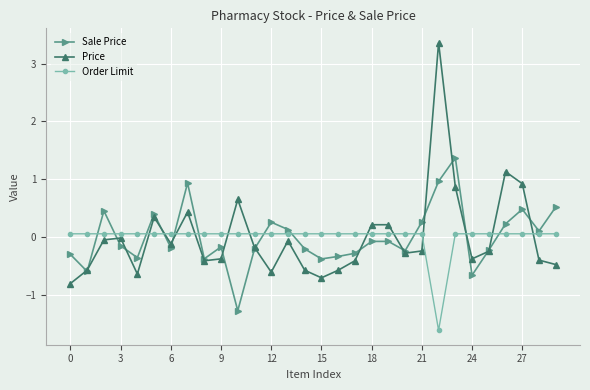

What is the lowest value of the Sale Price series?

-1.3